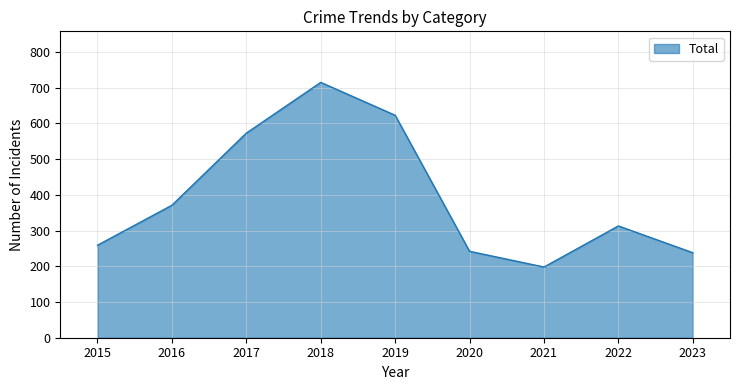

Where is the data nearest to the value 456?

2016